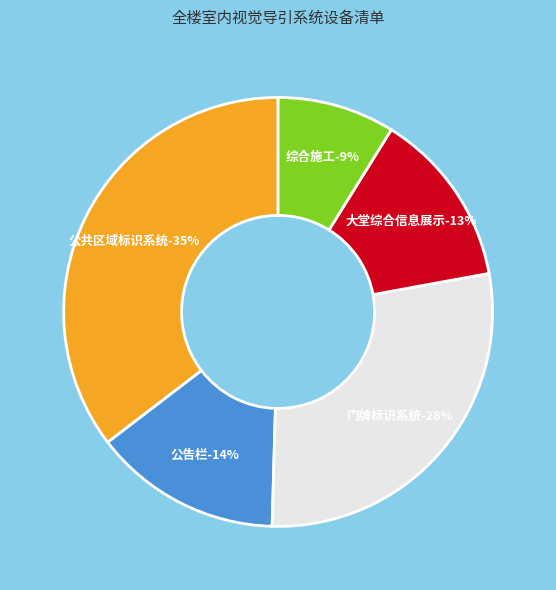

What percentage is the 公共区域标识系统 slice, to the nearest percent?

35%